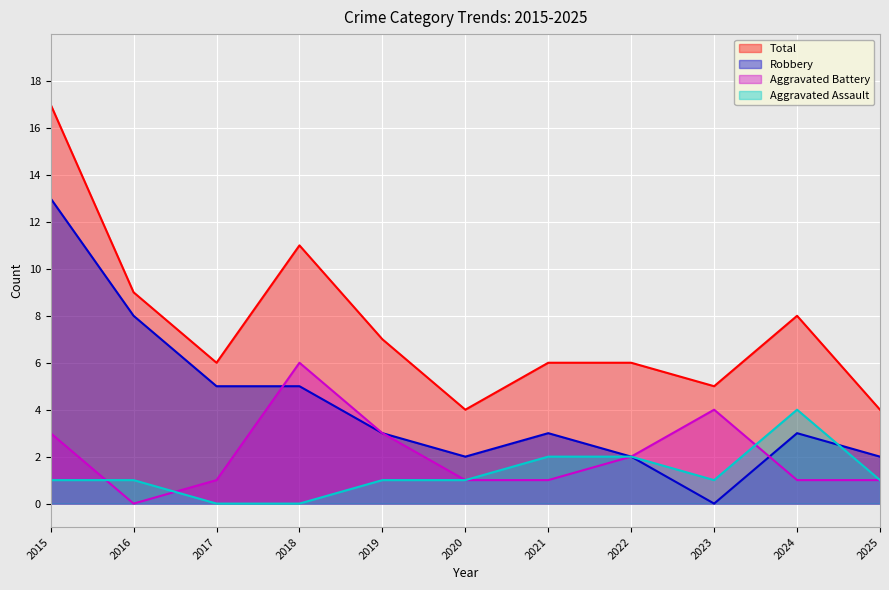

At which category is the sum across all series the highest?

2015